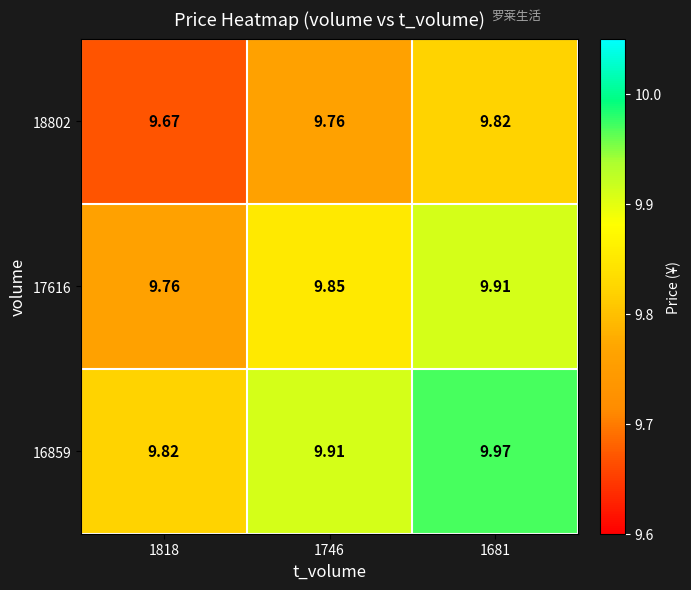

Rank the series at 1746 from lowest to highest value.

18802, 17616, 16859